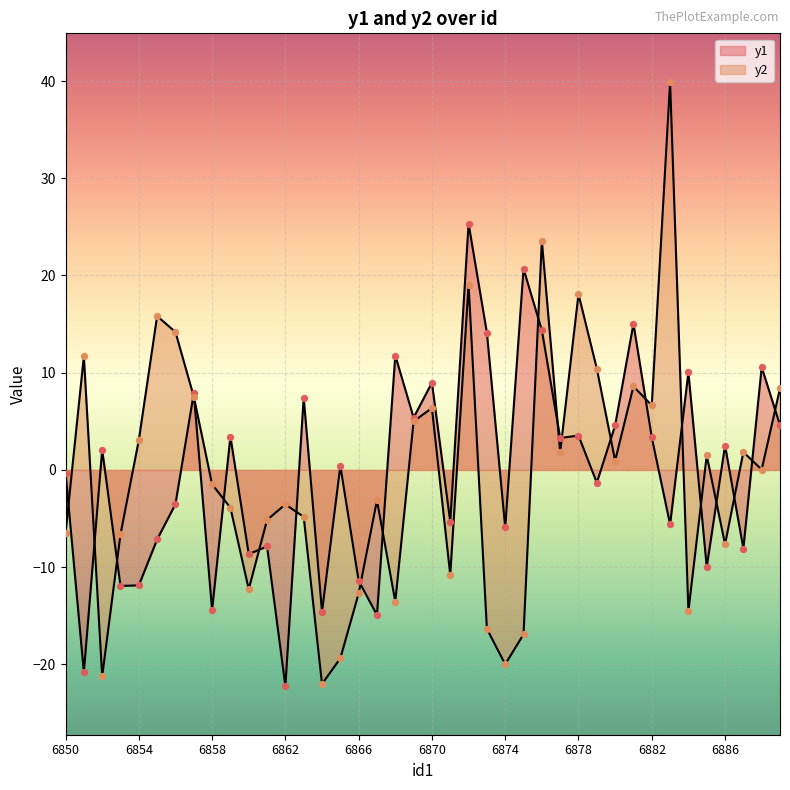

Which series has the largest Y range (max minus min)?

y2